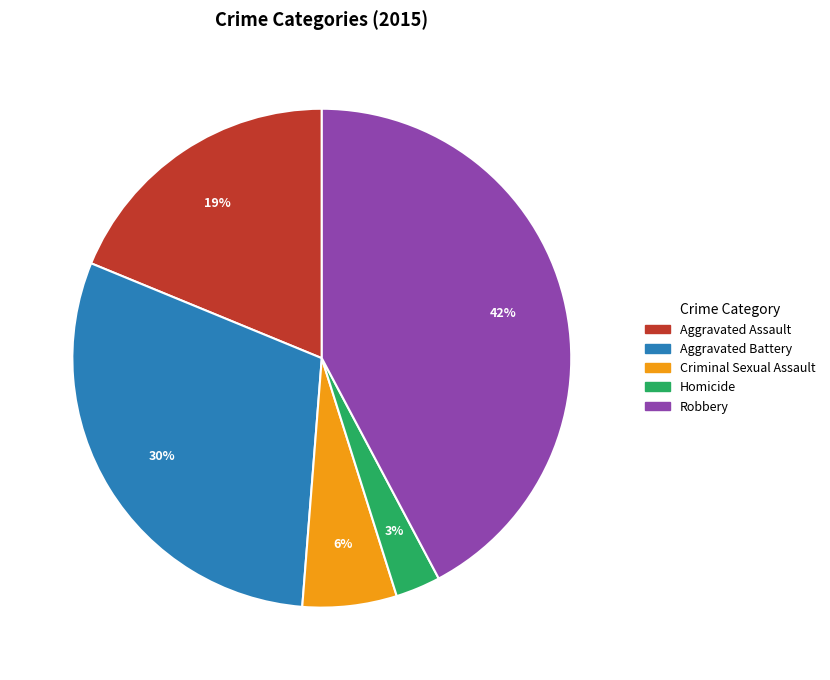

Do Homicide and Robbery together represent more than half of the pie?

No